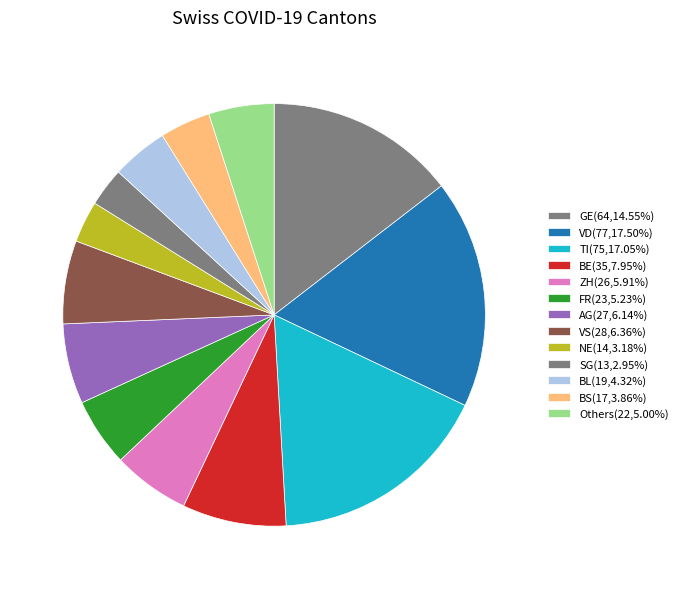

Is there any slice that represents more than half of the pie?

No